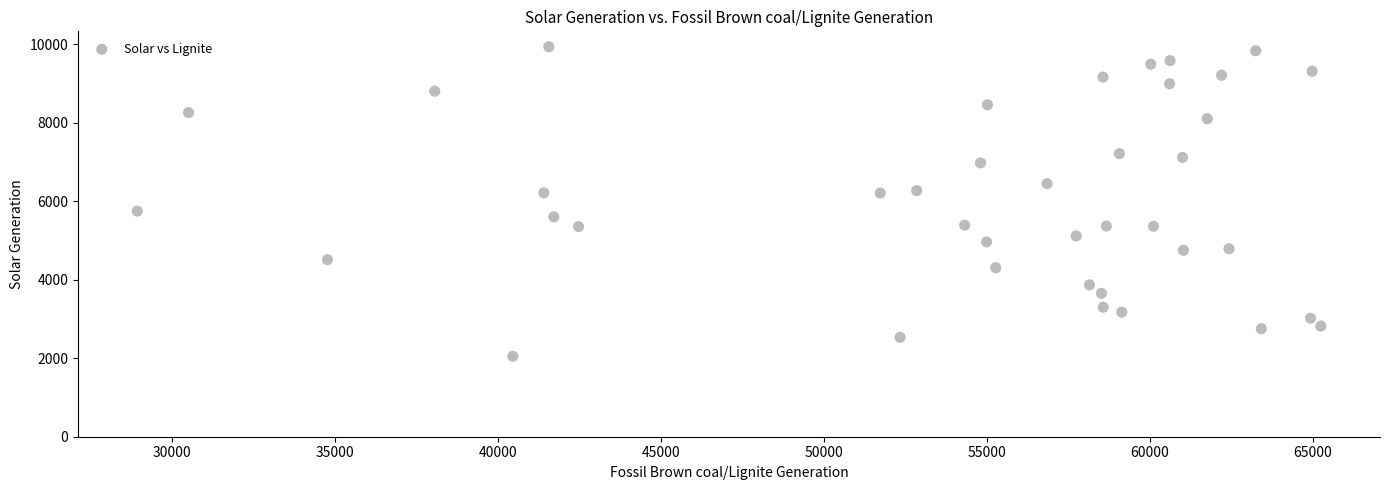

What is the range of Y values (max minus min)?

7884